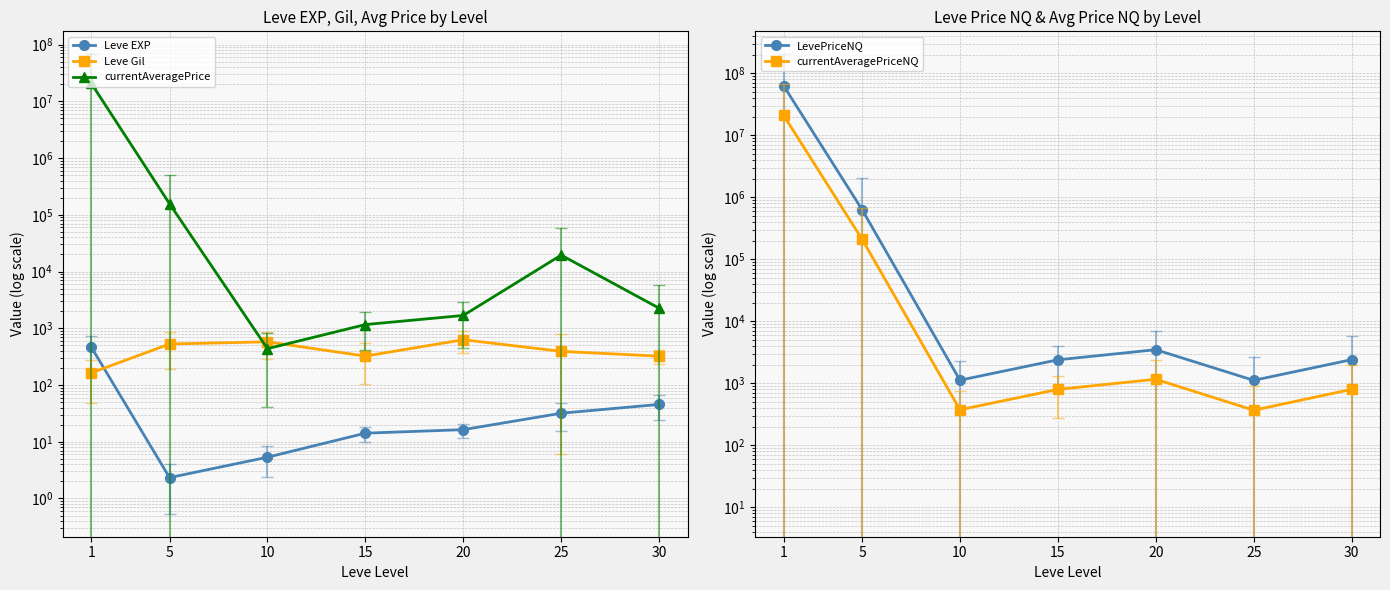

How many lines are shown in the chart?

5